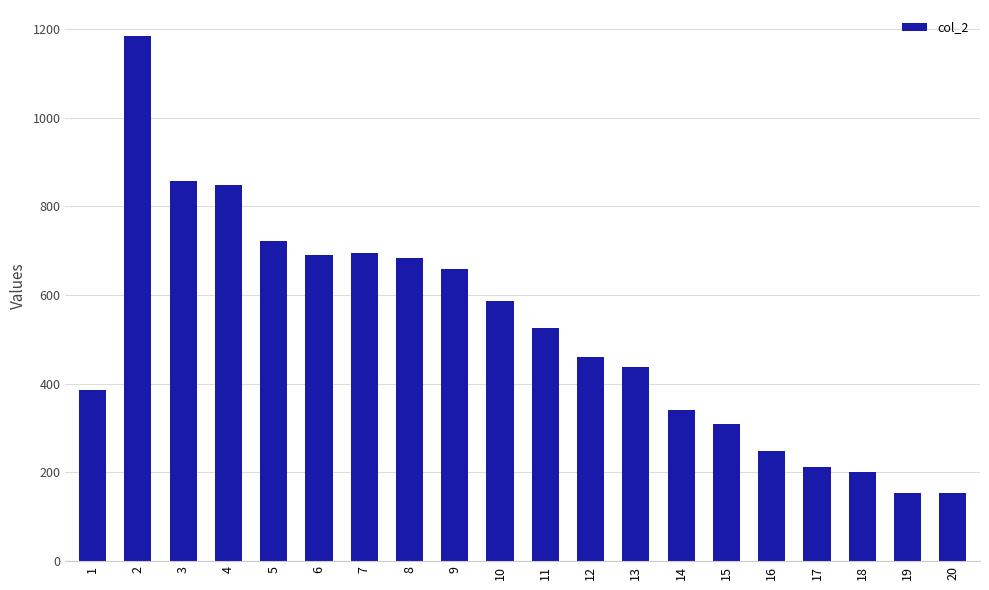

What is the value of the 15th bar from the left?

310